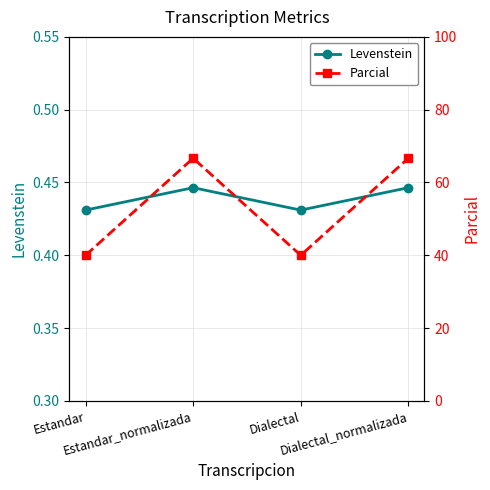

At which category does the chart reach its peak across all series?

Estandar_normalizada